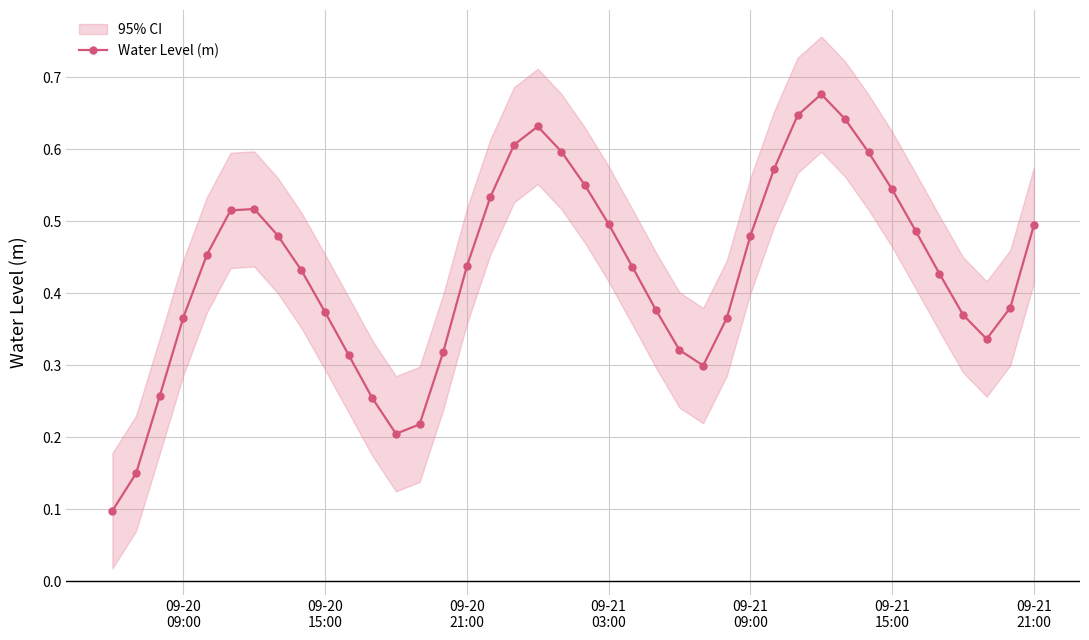

True or false: Water Level (m) has more than 0 interior local peaks.

True